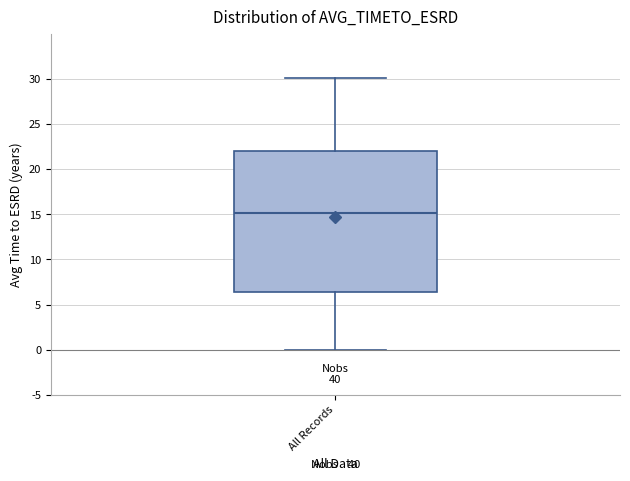

Where does the upper whisker of the box for All Records end on the y-axis? The values are not printed on the chart, so give them approximately, as read against the axis.

30.0